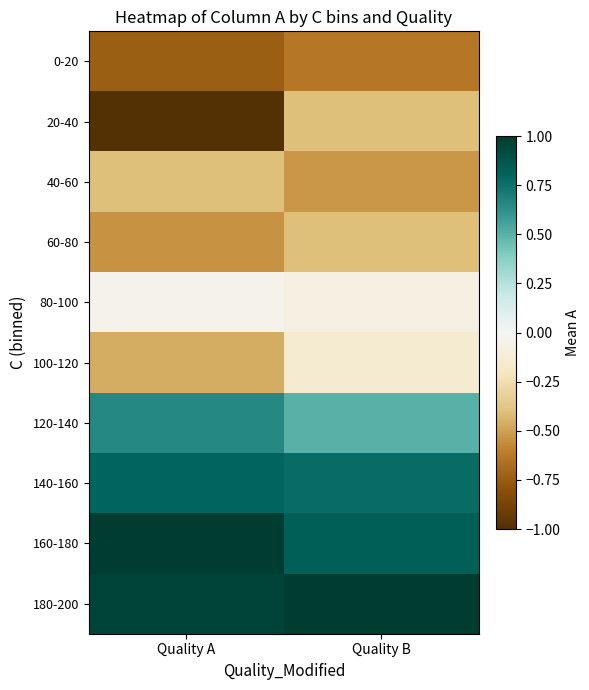

Which series has the largest range (max minus min)?

20-40